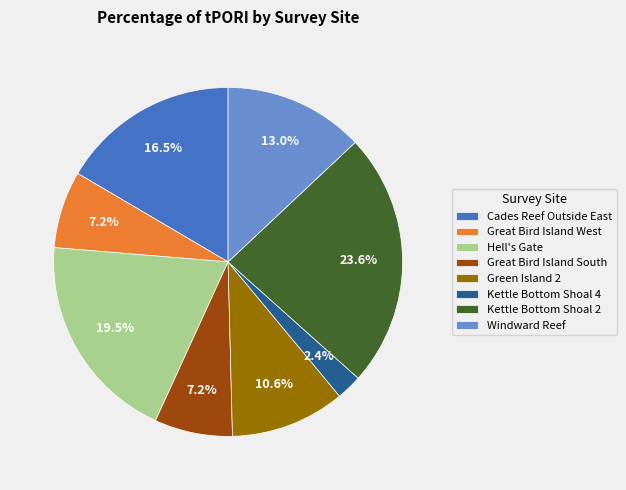

Is Windward Reef the majority of the pie?

No